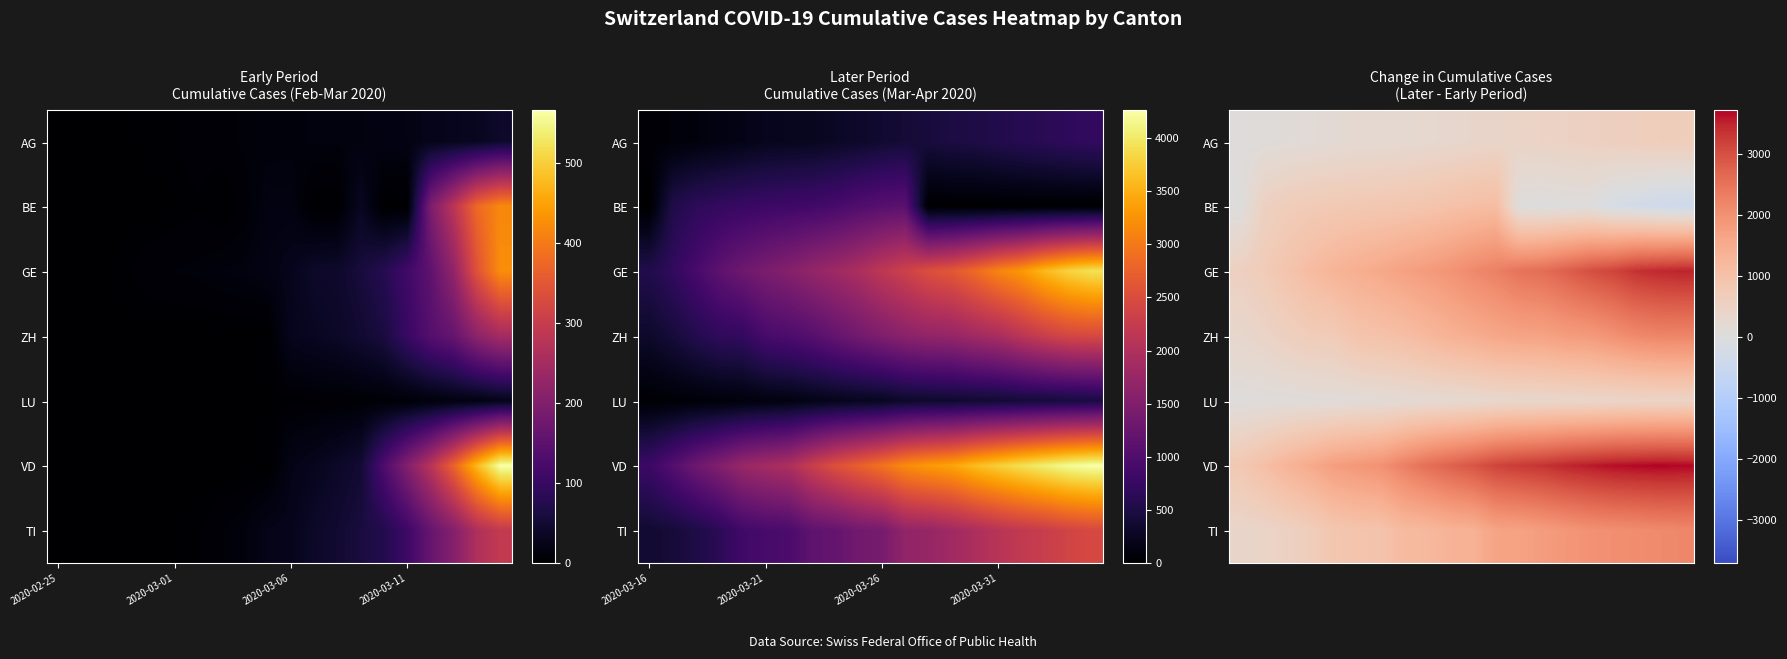

Which has a higher value, 2020-03-11 or 10?

10